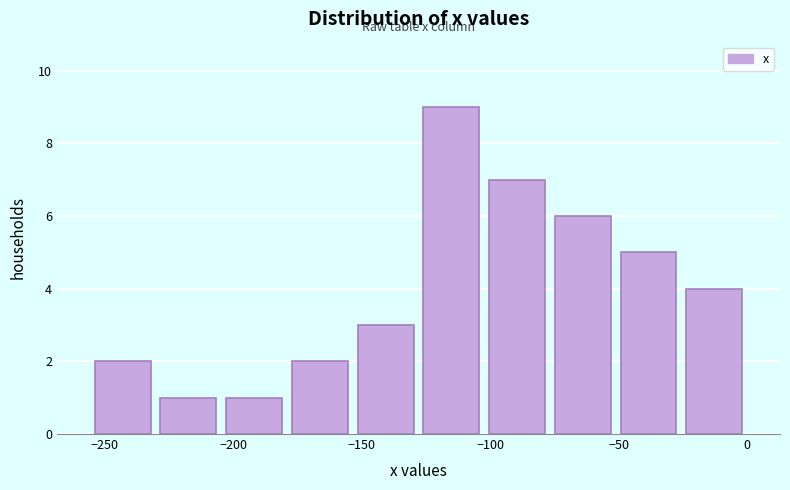

Reading left to right, list every bar in this chart as the range it spans on the x-axis followed by its height. Neither the bar edges nor the heights are printed on the chart, so give them approximately, as read against the axes.

-255 to -230: 2
-230 to -205: 1
-205 to -180: 1
-180 to -155: 2
-155 to -130: 3
-130 to -100: 9
-100 to -75: 7
-75 to -50: 6
-50 to -25: 5
-25 to 0: 4